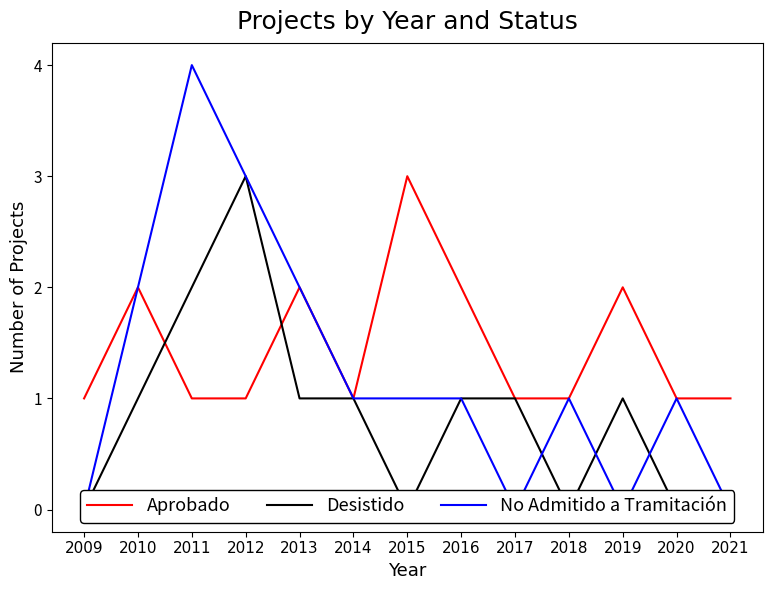

Where is No Admitido a Tramitación nearest to the value 2?

2010